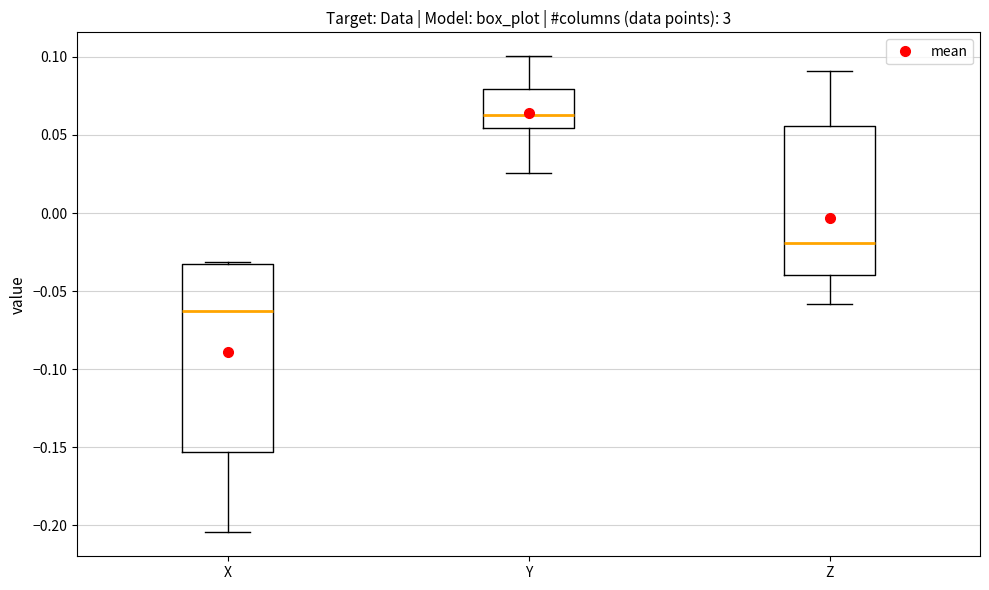

Reading left to right, read every box against the y-axis: the position of its median line, the range the box covers, and the ends of its whiskers. The values are not printed on the chart, so give them approximately, as read against the axis.

X: median -0.065, box -0.155 to -0.035, whiskers -0.205 to -0.030
Y: median 0.060, box 0.055 to 0.080, whiskers 0.025 to 0.100
Z: median -0.020, box -0.040 to 0.055, whiskers -0.060 to 0.090